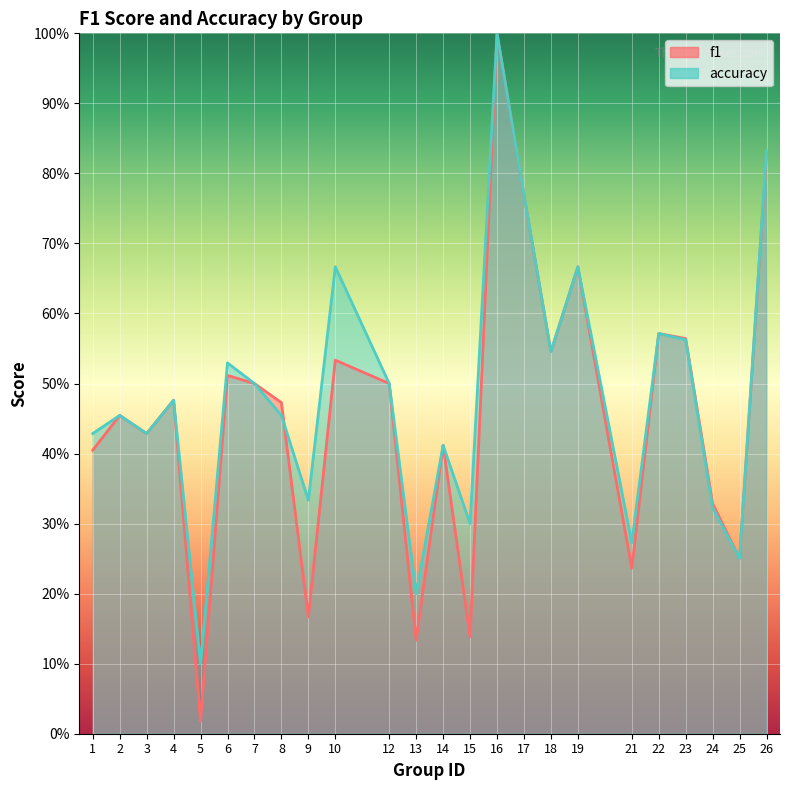

How many lines are shown in the chart?

2